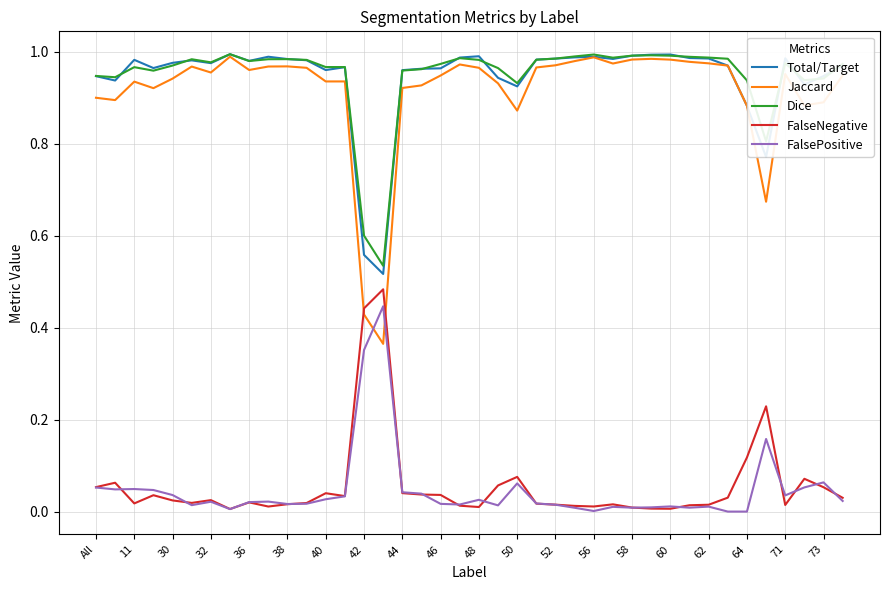

True or false: FalsePositive and Dice intersect in this chart.

False